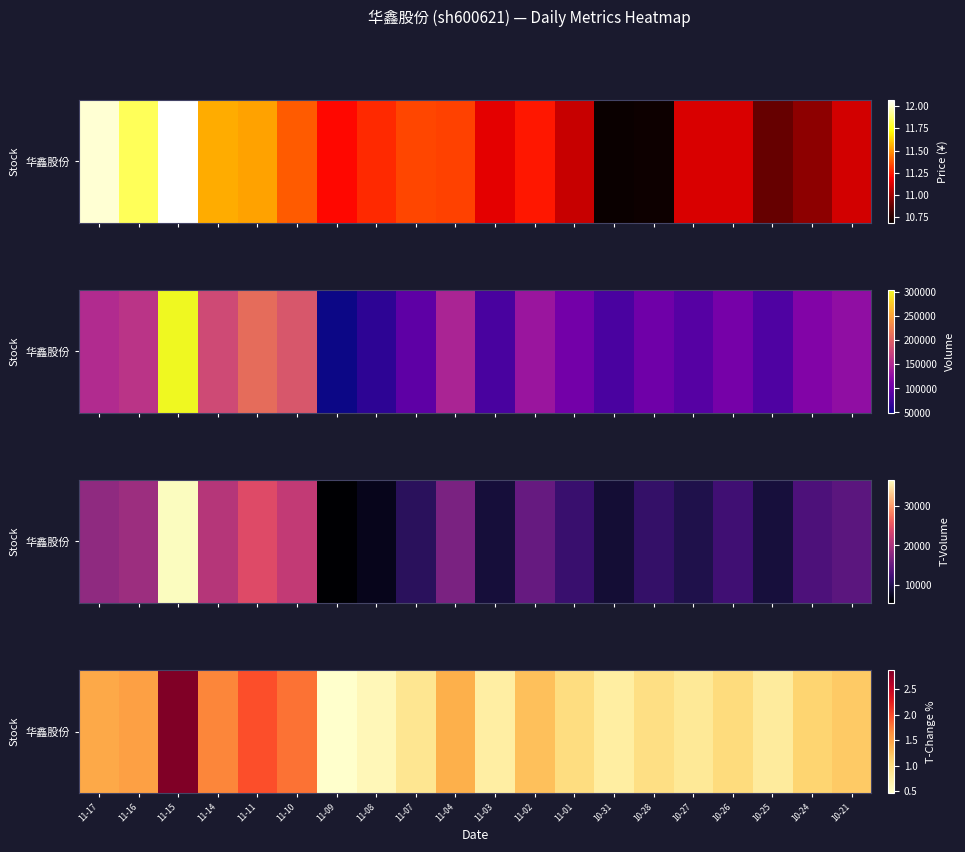

List the labels in order of value, largest first.

11-15, 11-11, 11-10, 11-14, 11-16, 11-17, 11-04, 11-02, 10-21, 10-24, 10-26, 11-01, 10-28, 11-07, 10-27, 10-25, 10-31, 11-03, 11-08, 11-09